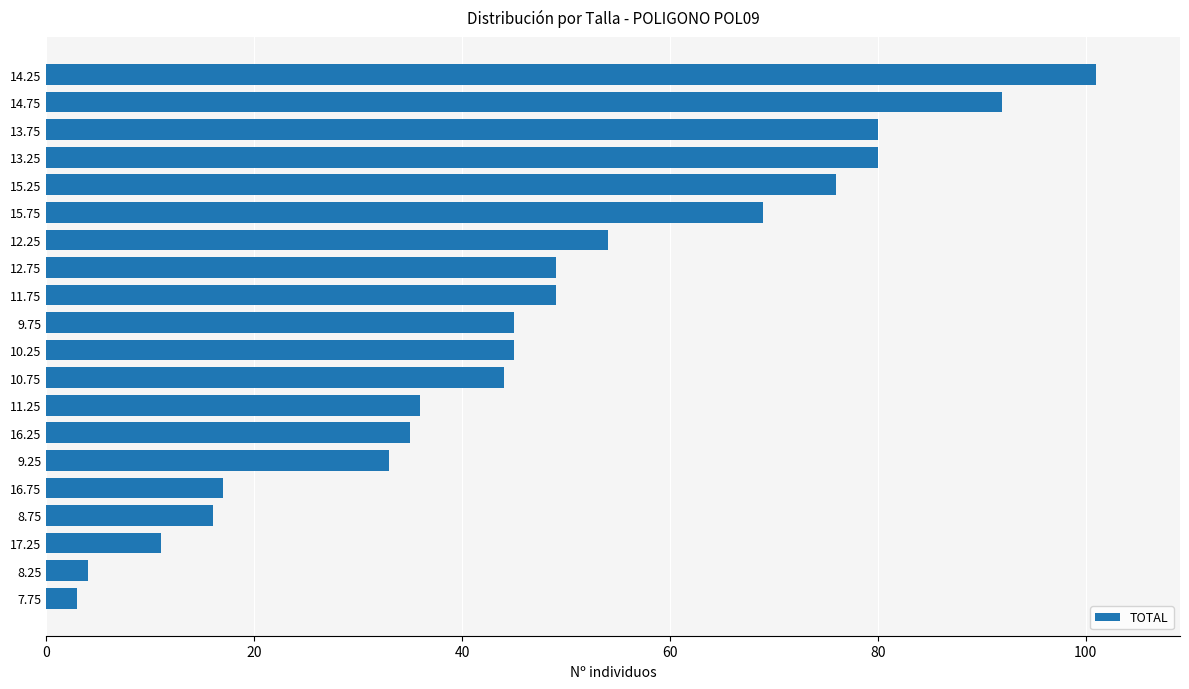

What is the label of the 10th bar from the bottom?

10.25